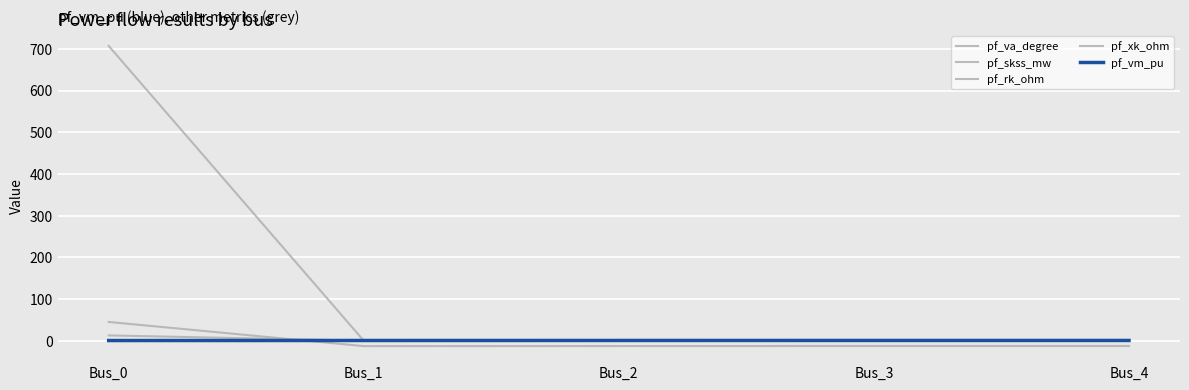

The pf_xk_ohm series shows 8.9 at Bus_0. True or false?

False